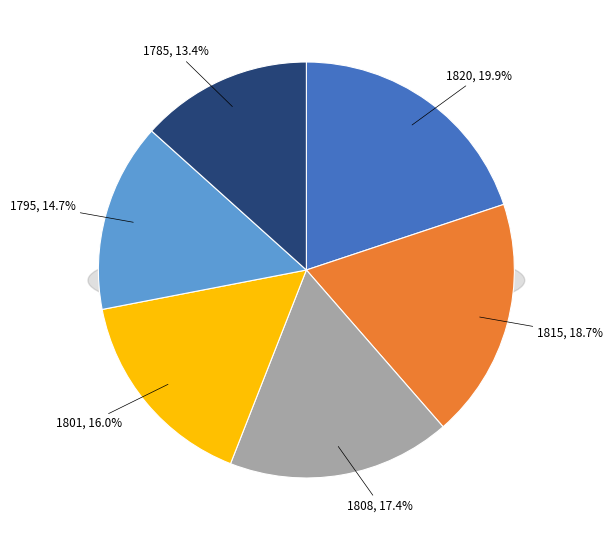

What portion of the pie excludes 1808?

82.6%